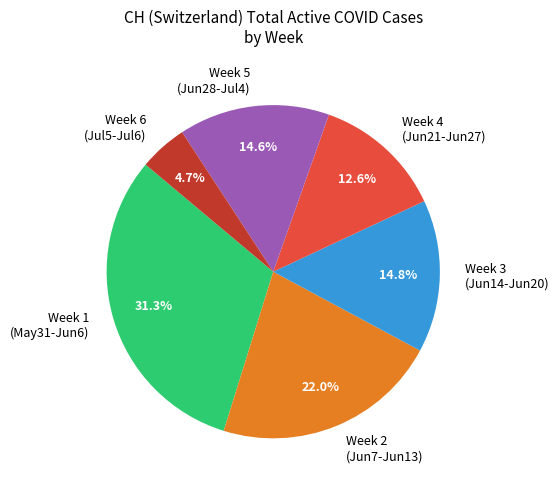

Approximately how many times larger is the value at Week 5 (Jun28-Jul4) compared to Week 2 (Jun7-Jun13)?

0.7